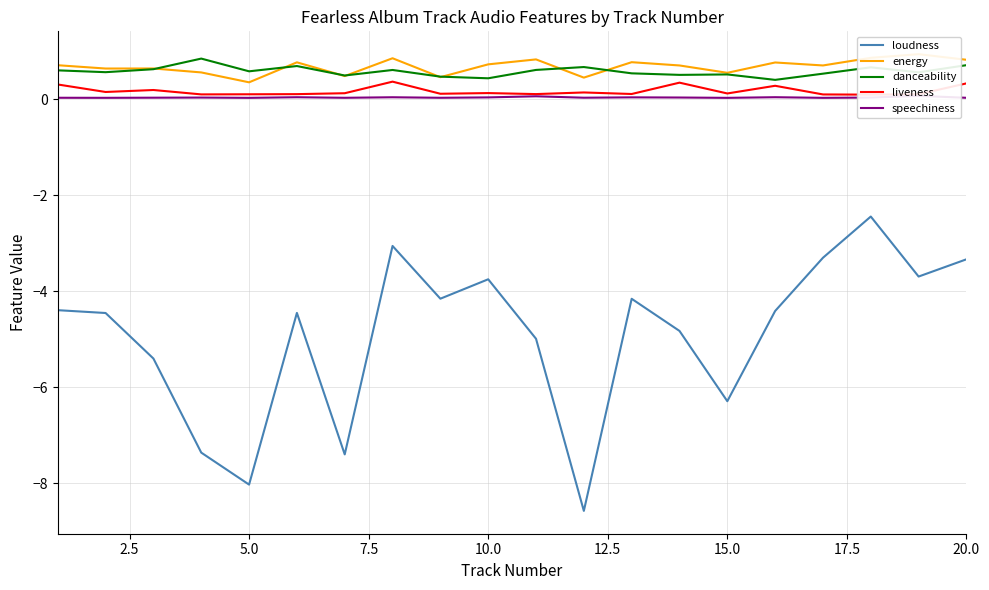

True or false: loudness and danceability intersect in this chart.

False